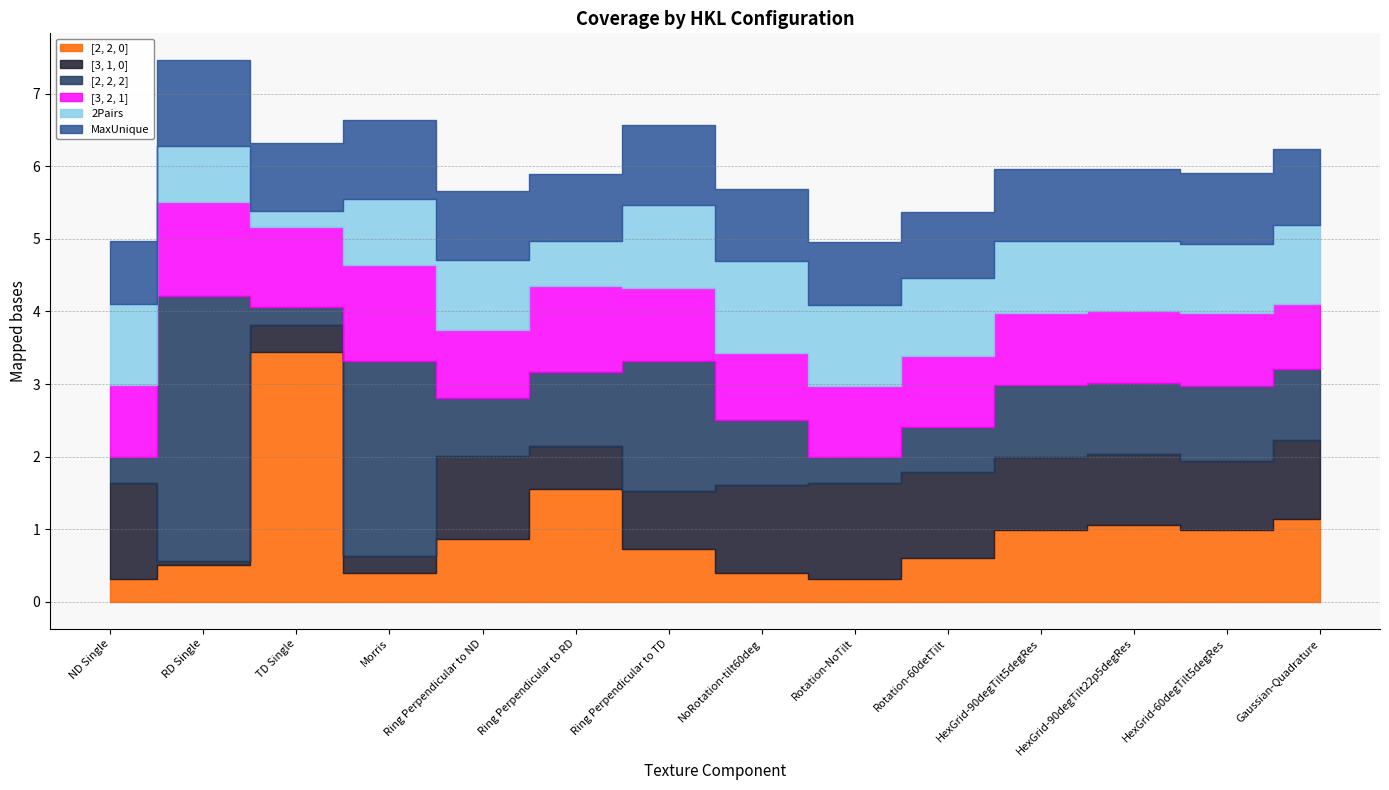

Reading left to right, list all the values displayed in this chart.

[2, 2, 0]: ND Single=0.3	RD Single=0.5	TD Single=3.4	Morris=0.4	Ring Perpendicular to ND=0.9	Ring Perpendicular to RD=1.6	Ring Perpendicular to TD=0.7	NoRotation-tilt60deg=0.4	Rotation-NoTilt=0.3	Rotation-60detTilt=0.6	HexGrid-90degTilt5degRes=1.0	HexGrid-90degTilt22p5degRes=1.1	HexGrid-60degTilt5degRes=1.0	Gaussian-Quadrature=1.1
[3, 1, 0]: ND Single=1.3	RD Single=0.1	TD Single=0.4	Morris=0.2	Ring Perpendicular to ND=1.1	Ring Perpendicular to RD=0.6	Ring Perpendicular to TD=0.8	NoRotation-tilt60deg=1.2	Rotation-NoTilt=1.3	Rotation-60detTilt=1.2	HexGrid-90degTilt5degRes=1.0	HexGrid-90degTilt22p5degRes=1.0	HexGrid-60degTilt5degRes=1.0	Gaussian-Quadrature=1.1
[2, 2, 2]: ND Single=0.4	RD Single=3.7	TD Single=0.2	Morris=2.7	Ring Perpendicular to ND=0.8	Ring Perpendicular to RD=1.0	Ring Perpendicular to TD=1.8	NoRotation-tilt60deg=0.9	Rotation-NoTilt=0.4	Rotation-60detTilt=0.6	HexGrid-90degTilt5degRes=1.0	HexGrid-90degTilt22p5degRes=1.0	HexGrid-60degTilt5degRes=1.0	Gaussian-Quadrature=1.0
[3, 2, 1]: ND Single=1.0	RD Single=1.3	TD Single=1.1	Morris=1.3	Ring Perpendicular to ND=0.9	Ring Perpendicular to RD=1.2	Ring Perpendicular to TD=1.0	NoRotation-tilt60deg=0.9	Rotation-NoTilt=1.0	Rotation-60detTilt=1.0	HexGrid-90degTilt5degRes=1.0	HexGrid-90degTilt22p5degRes=1.0	HexGrid-60degTilt5degRes=1.0	Gaussian-Quadrature=0.9
2Pairs: ND Single=1.1	RD Single=0.8	TD Single=0.2	Morris=0.9	Ring Perpendicular to ND=1.0	Ring Perpendicular to RD=0.6	Ring Perpendicular to TD=1.1	NoRotation-tilt60deg=1.3	Rotation-NoTilt=1.1	Rotation-60detTilt=1.1	HexGrid-90degTilt5degRes=1.0	HexGrid-90degTilt22p5degRes=1.0	HexGrid-60degTilt5degRes=0.9	Gaussian-Quadrature=1.1
MaxUnique: ND Single=0.9	RD Single=1.2	TD Single=0.9	Morris=1.1	Ring Perpendicular to ND=0.9	Ring Perpendicular to RD=0.9	Ring Perpendicular to TD=1.1	NoRotation-tilt60deg=1.0	Rotation-NoTilt=0.9	Rotation-60detTilt=0.9	HexGrid-90degTilt5degRes=1.0	HexGrid-90degTilt22p5degRes=1.0	HexGrid-60degTilt5degRes=1.0	Gaussian-Quadrature=1.0